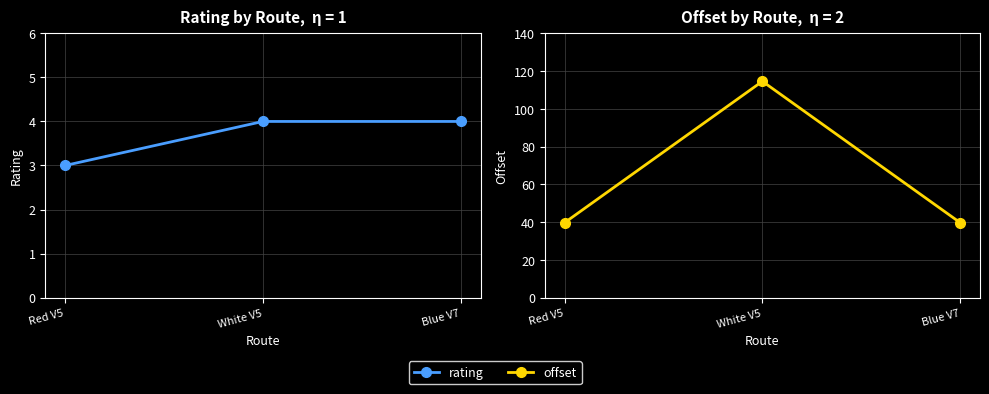

How many lines are shown in the chart?

2